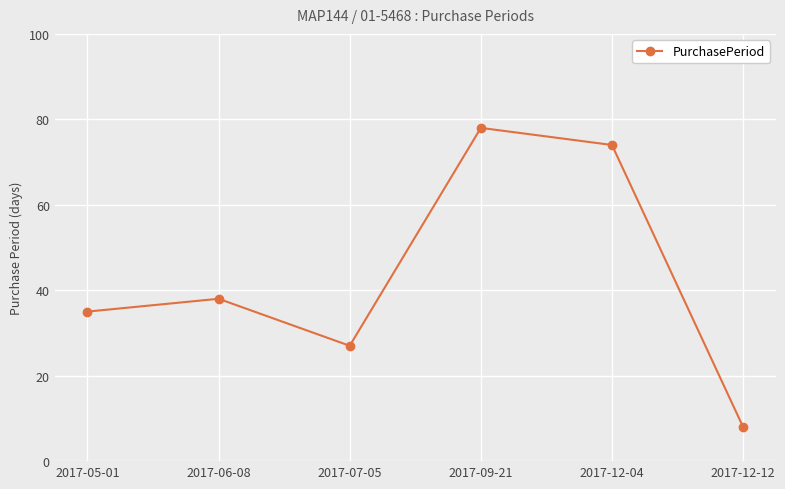

Which category has the lowest value across all series?

2017-12-12